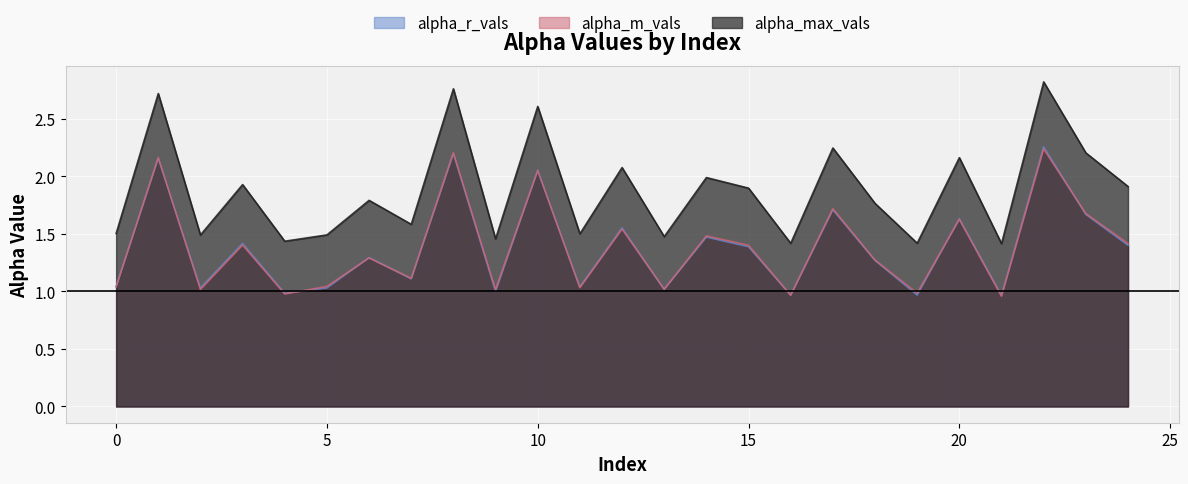

Does the chart display data point markers on the line(s)?

No